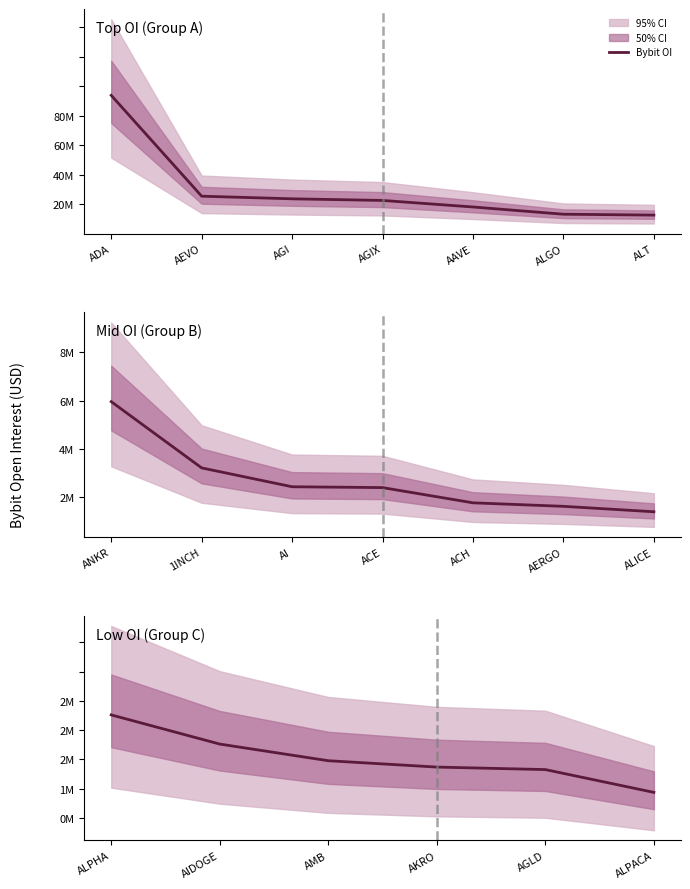

What is the minimum value shown in the chart?

718667